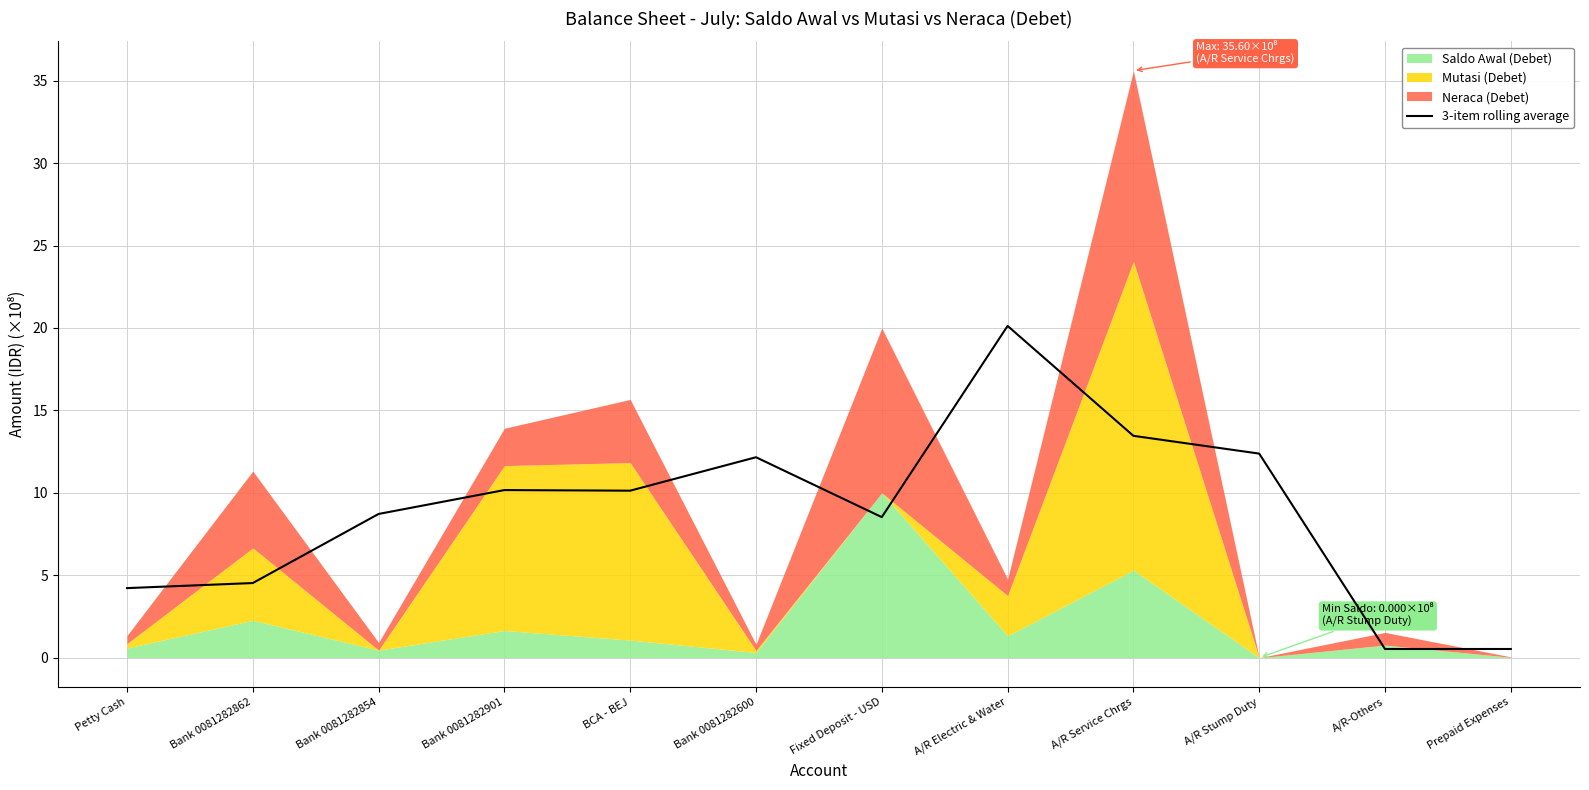

List the labels in order of value, smallest first.

Prepaid Expenses, A/R-Others, Petty Cash, Bank 0081282862, Fixed Deposit - USD, Bank 0081282854, BCA - BEJ, Bank 0081282901, Bank 0081282600, A/R Stump Duty, A/R Service Chrgs, A/R Electric & Water